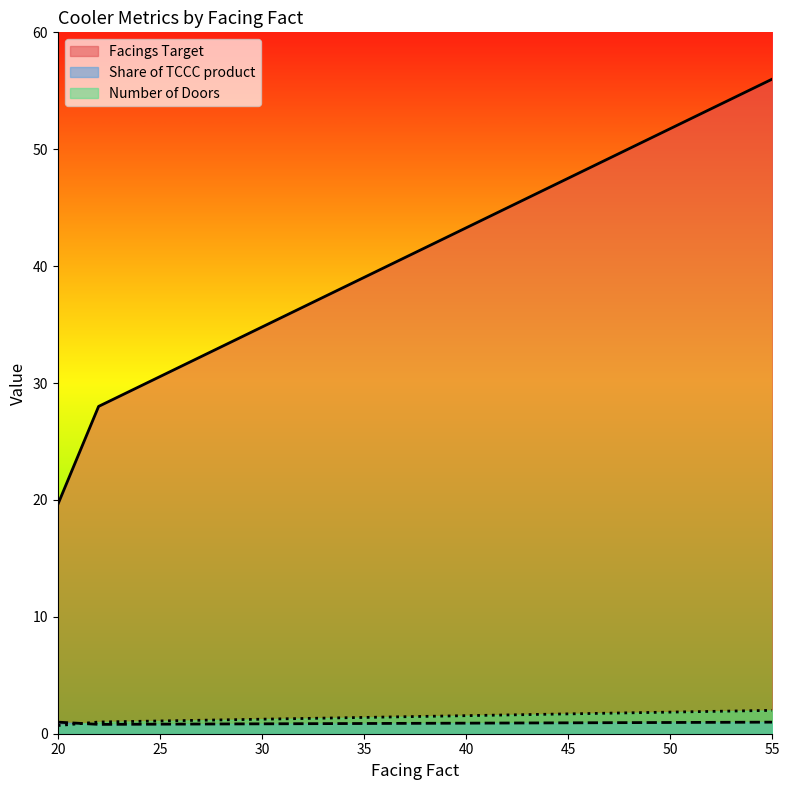

What is the spread (max minus min) of values at 22?

27.2